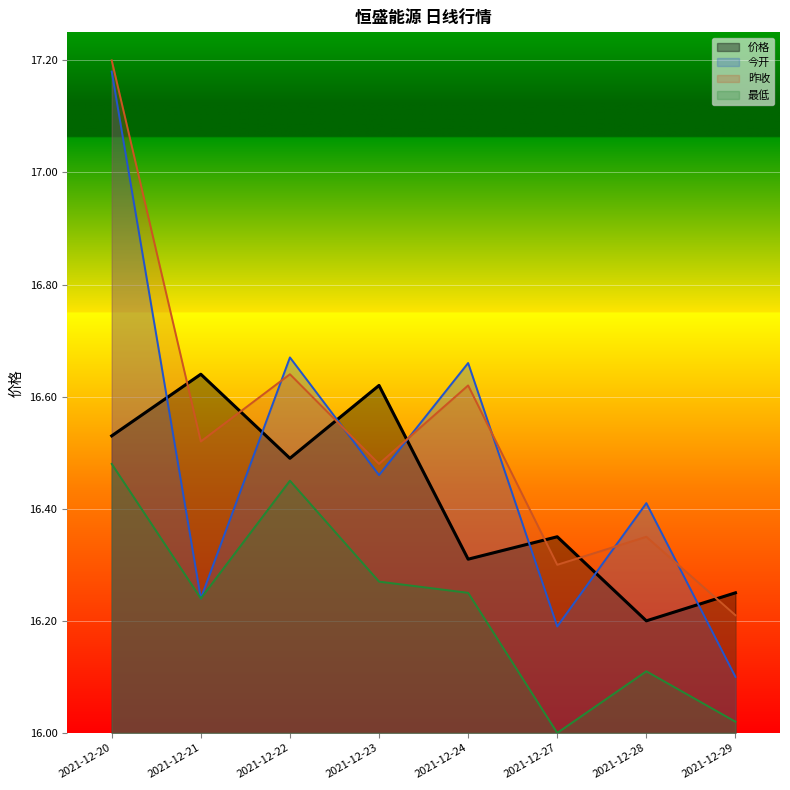

What is the minimum value shown in the chart?

16.0